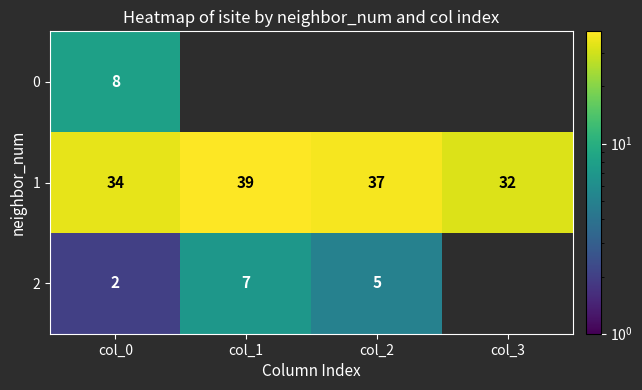

Which category has the highest value in the 1 series?

col_1